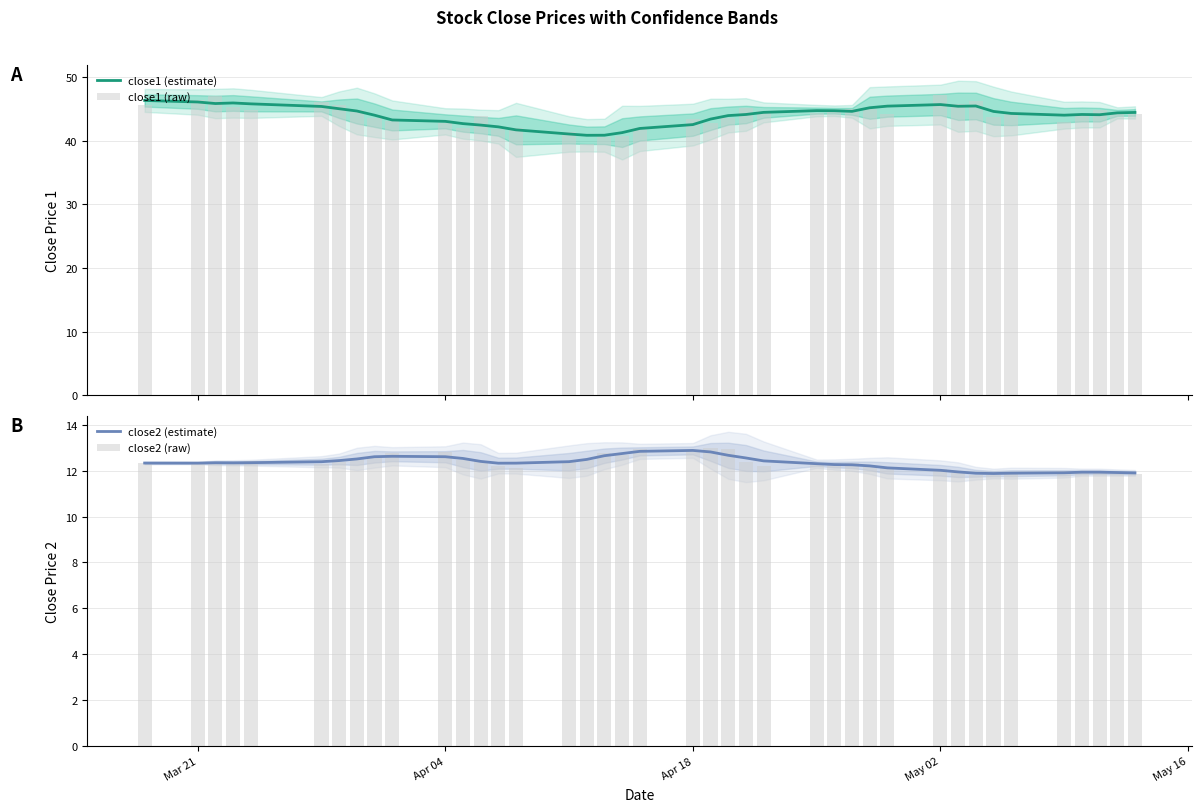

What is the lowest value of the close2 (raw) series?

11.8